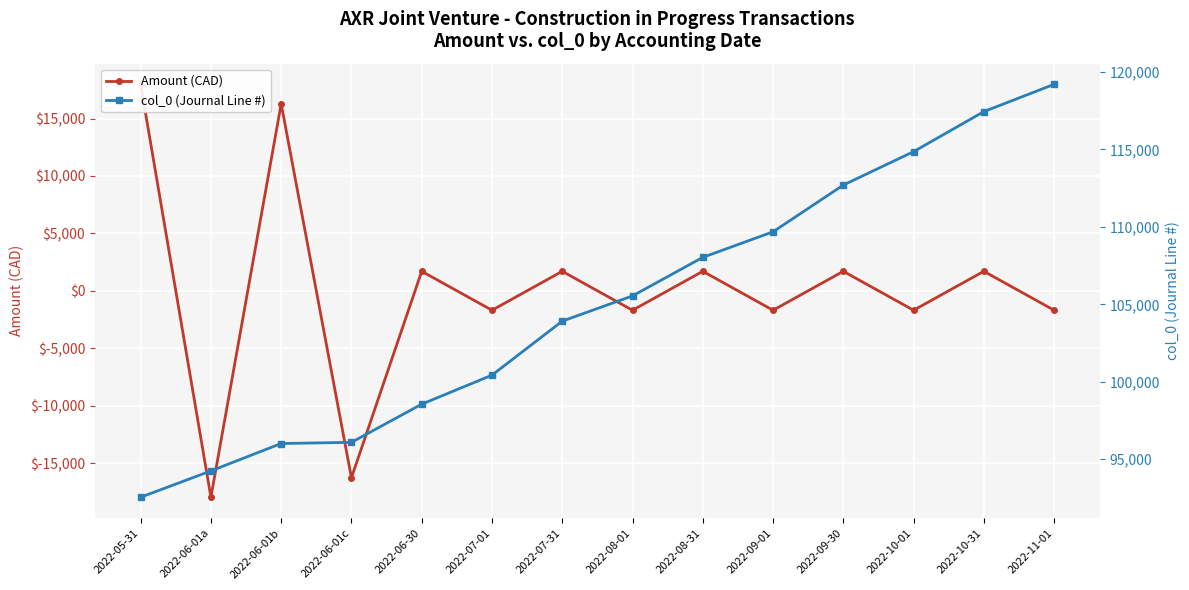

Which category has the lowest value in the col_0 (Journal Line #) series?

2022-05-31